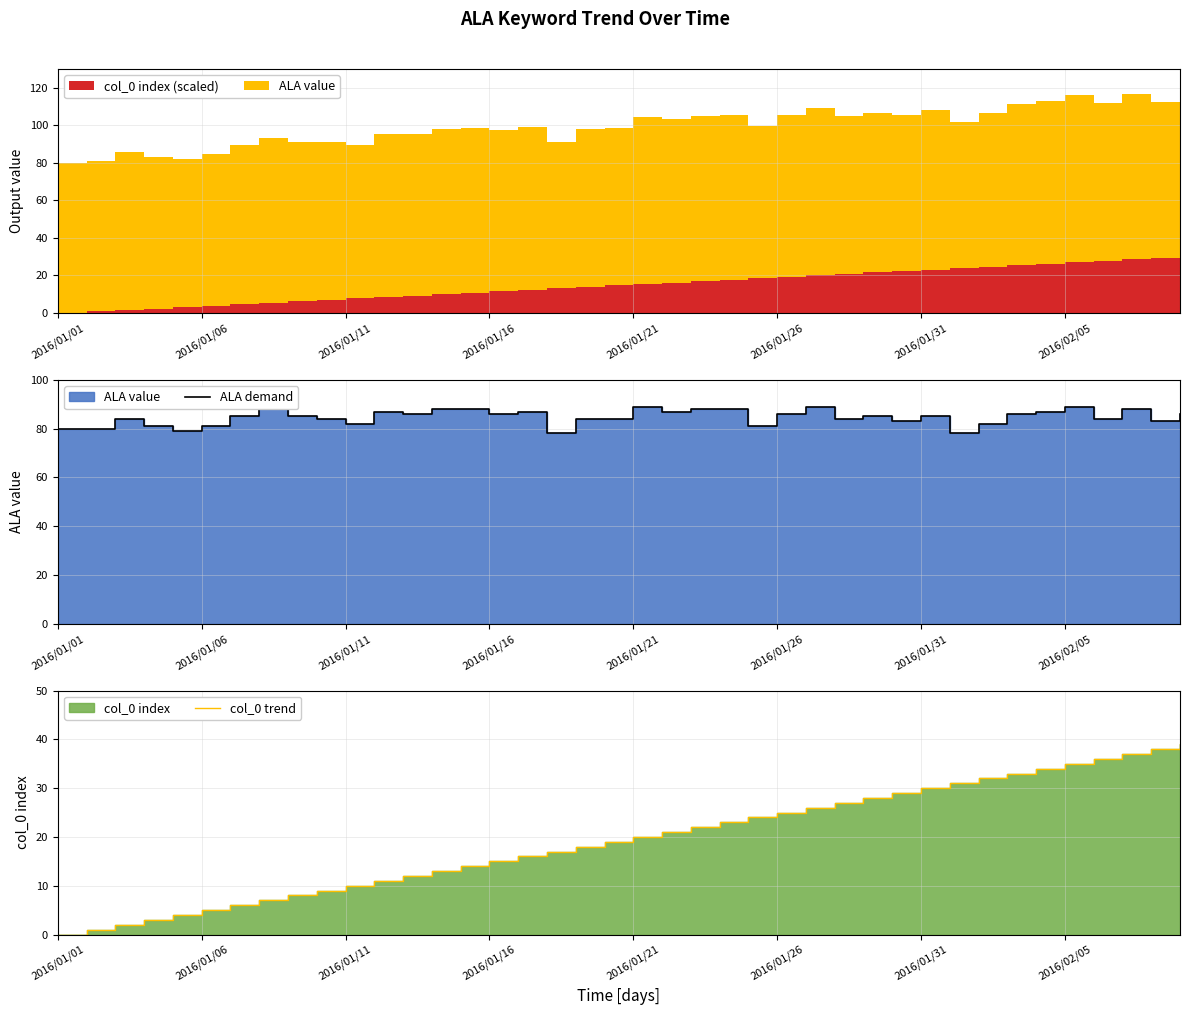

True or false: ALA demand and col_0 trend intersect in this chart.

False